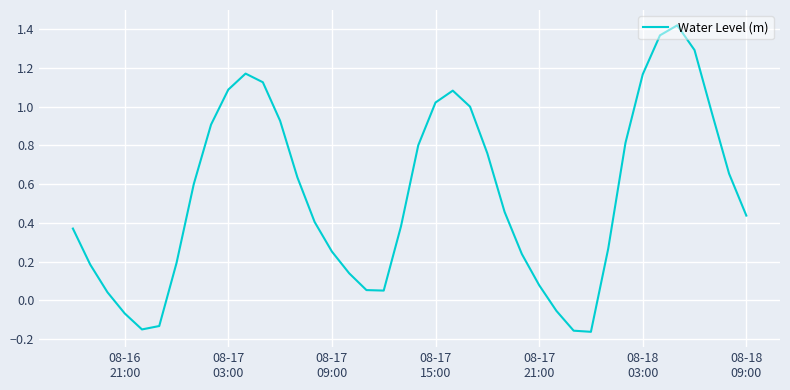

What is the difference between the maximum and minimum values?

1.6